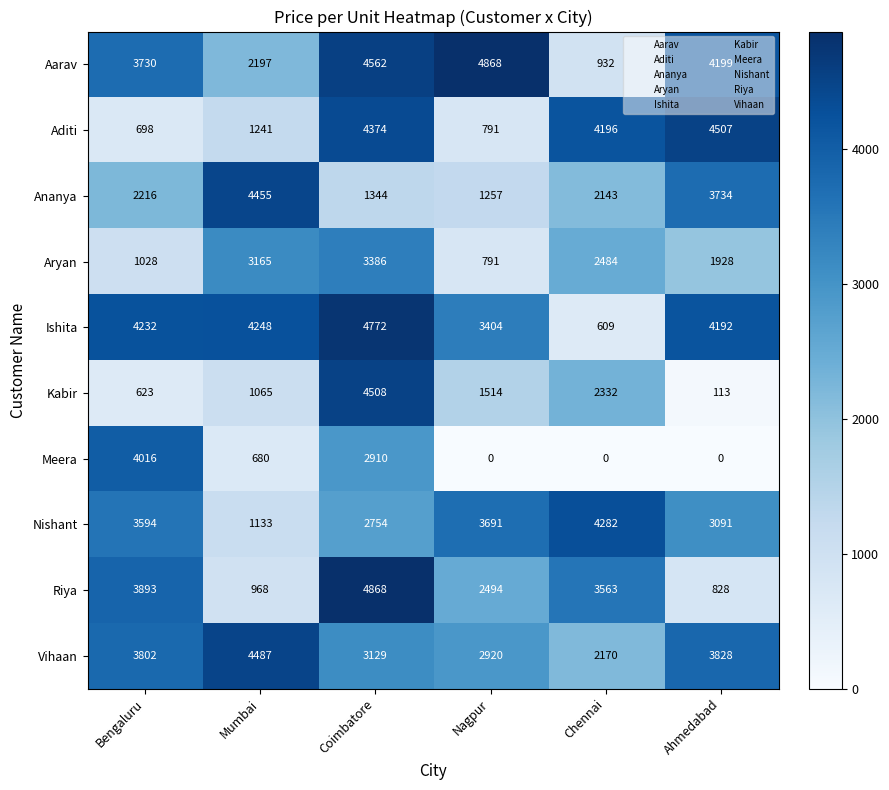

At which category is the sum across all series the highest?

Coimbatore